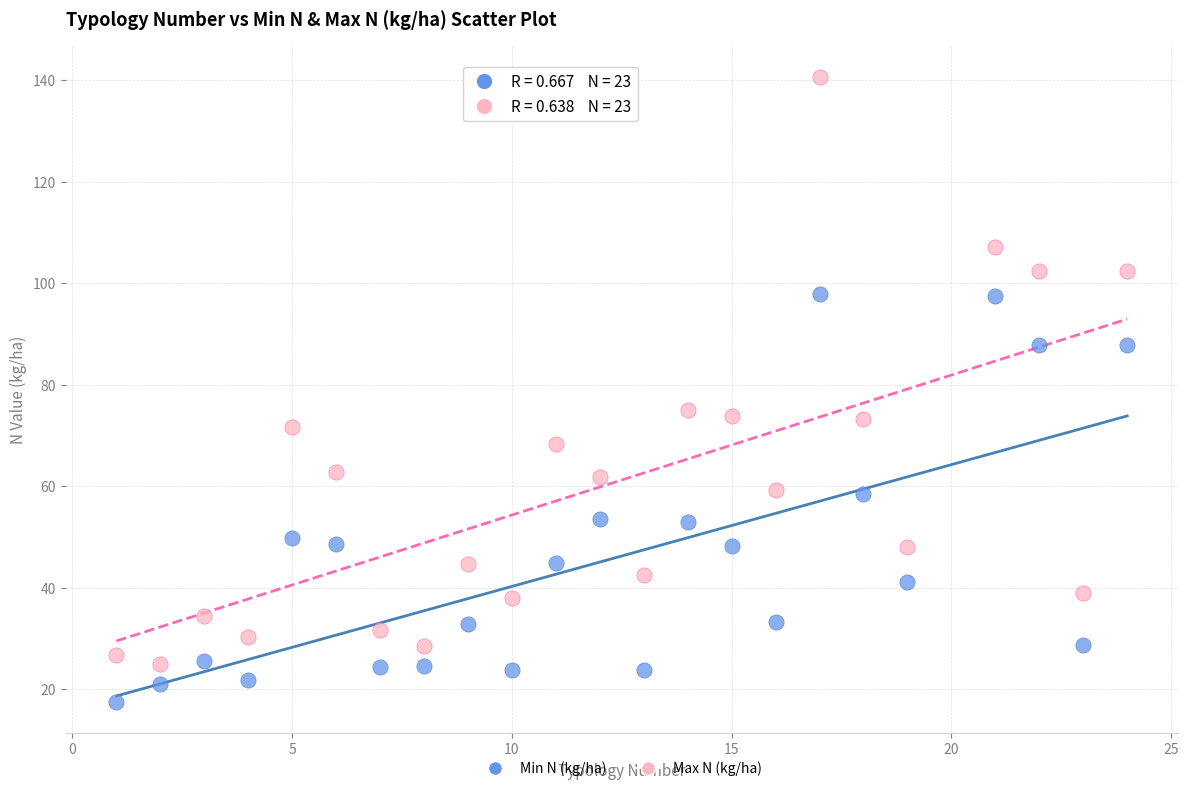

Across all data points, what is the range of X values (max minus min)?

23.0